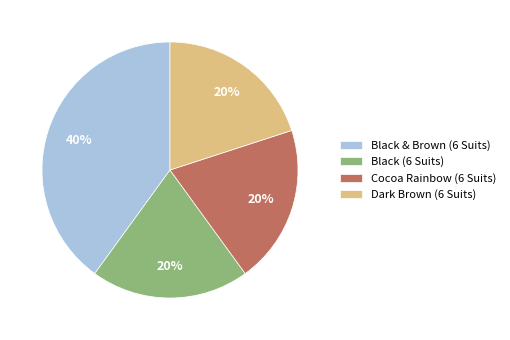

Which category has the biggest portion of the pie?

Black & Brown (6 Suits)